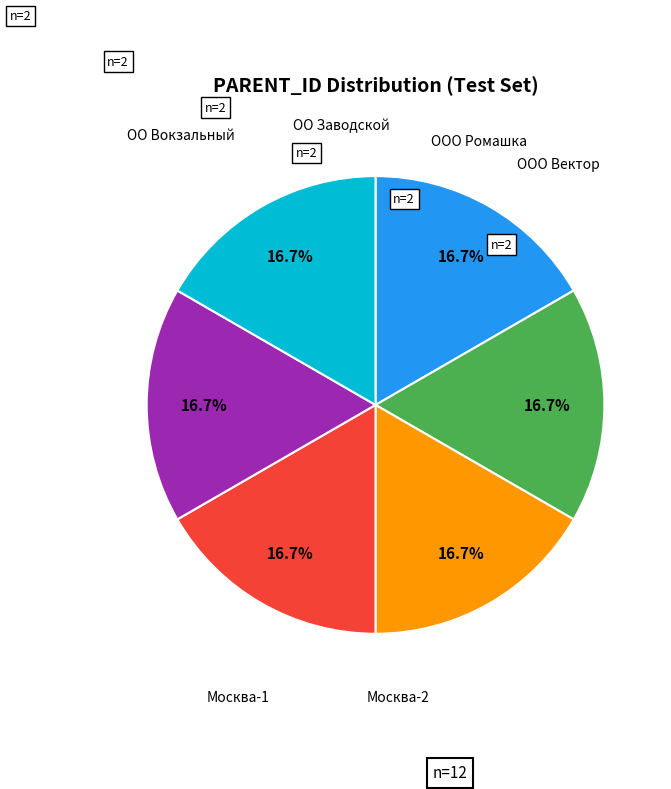

Is there a majority slice in this chart?

No